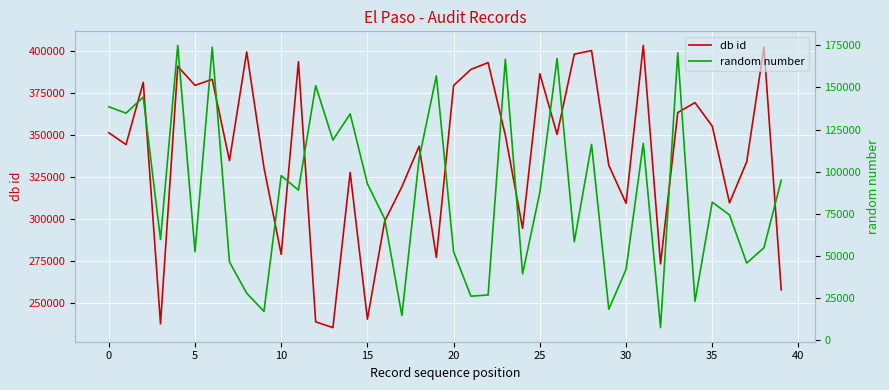

How many lines are shown in the chart?

2